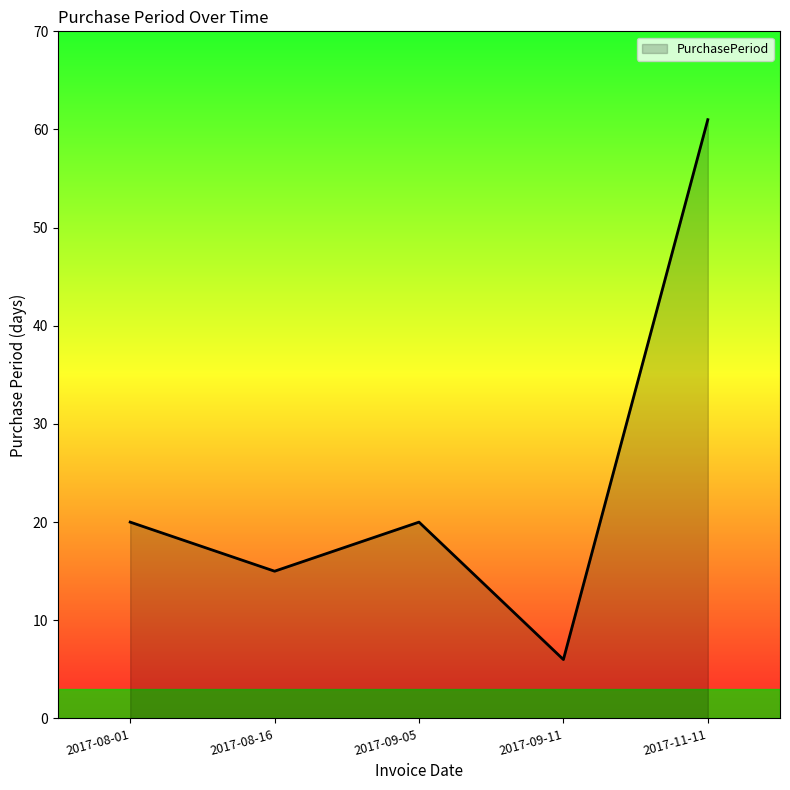

What position from the left is 2017-09-11?

4